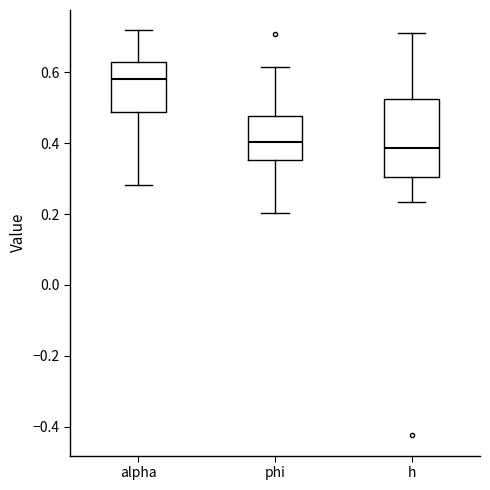

Where does the median line of the box for h sit on the y-axis? The values are not printed on the chart, so give them approximately, as read against the axis.

0.38